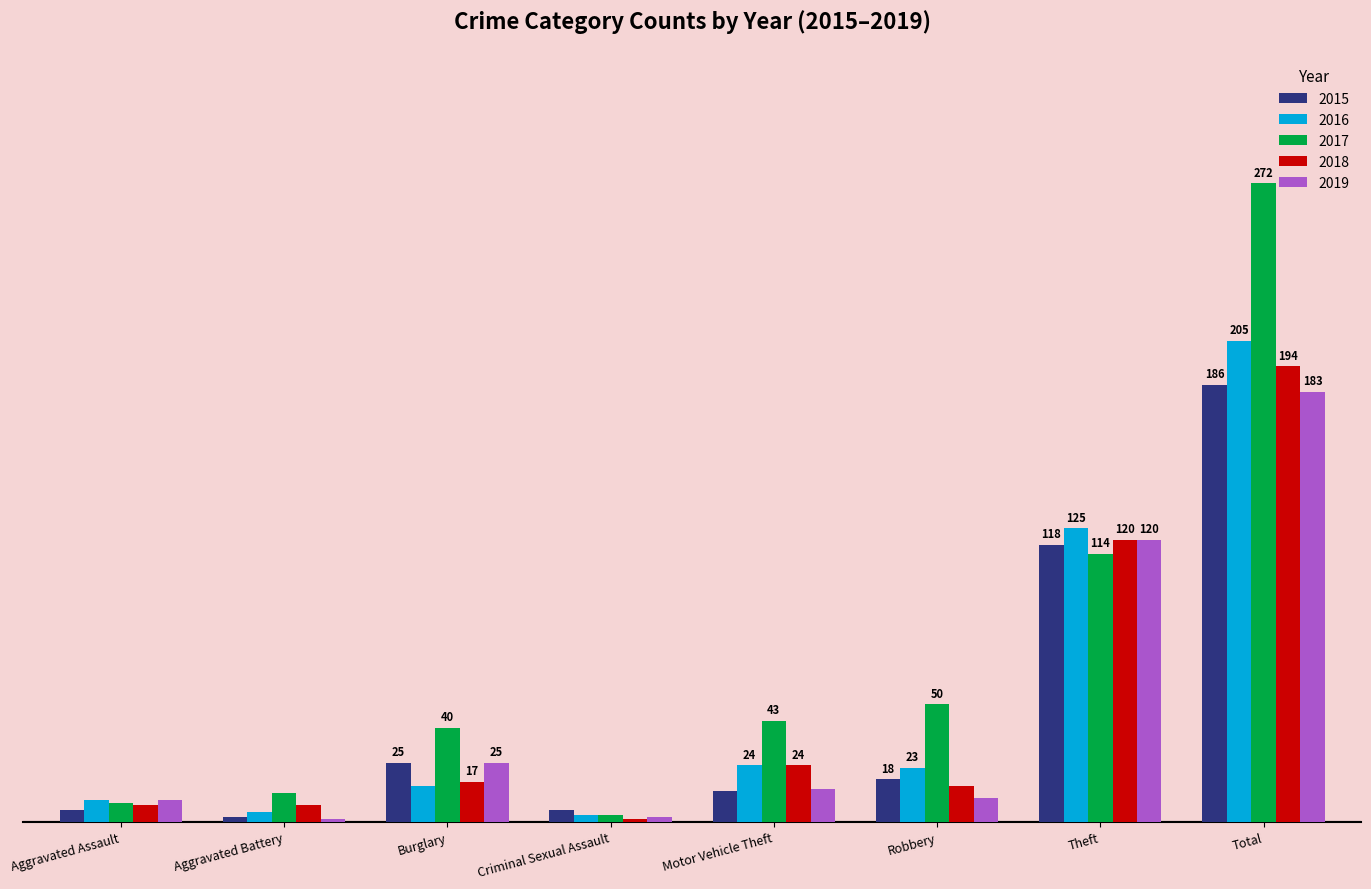

Does the chart contain stacked bars?

No